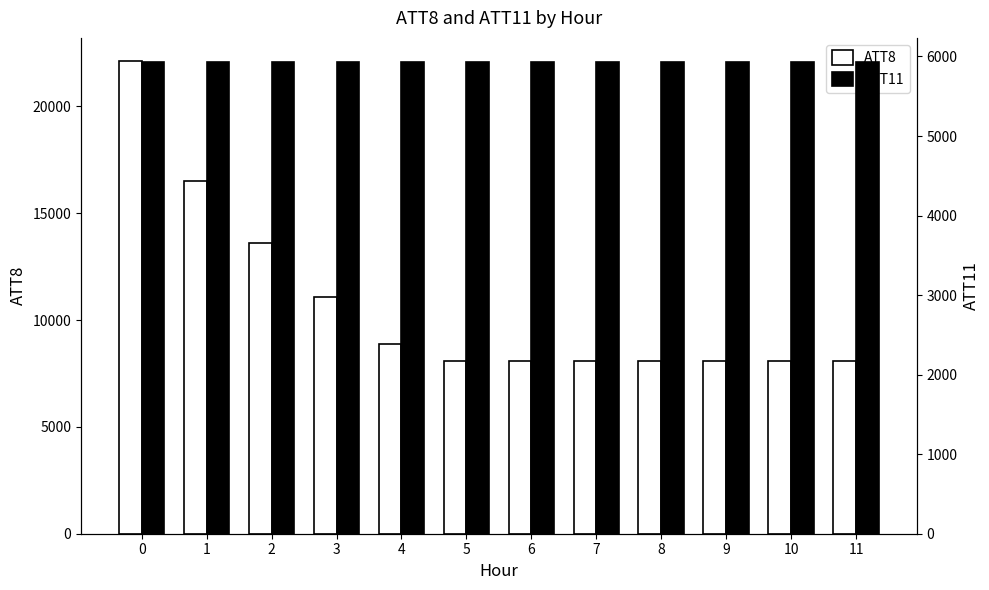

Are the bars grouped side by side (vs. stacked)?

Yes